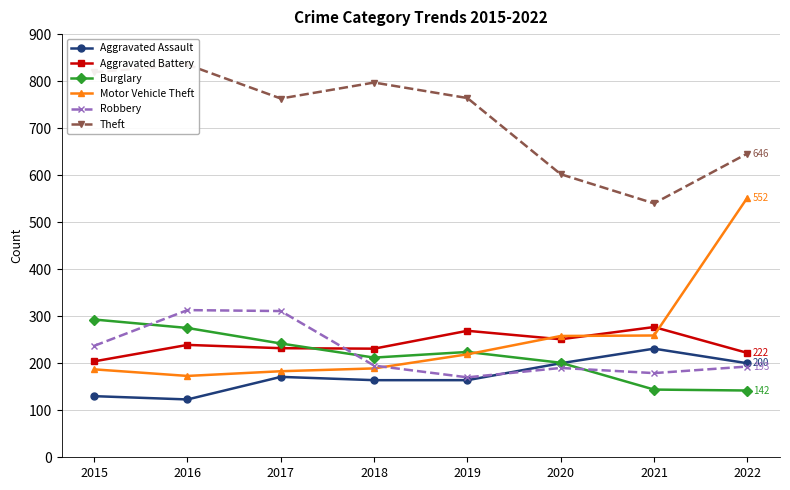

What is the value of the Robbery point at the 1st from the left?

237